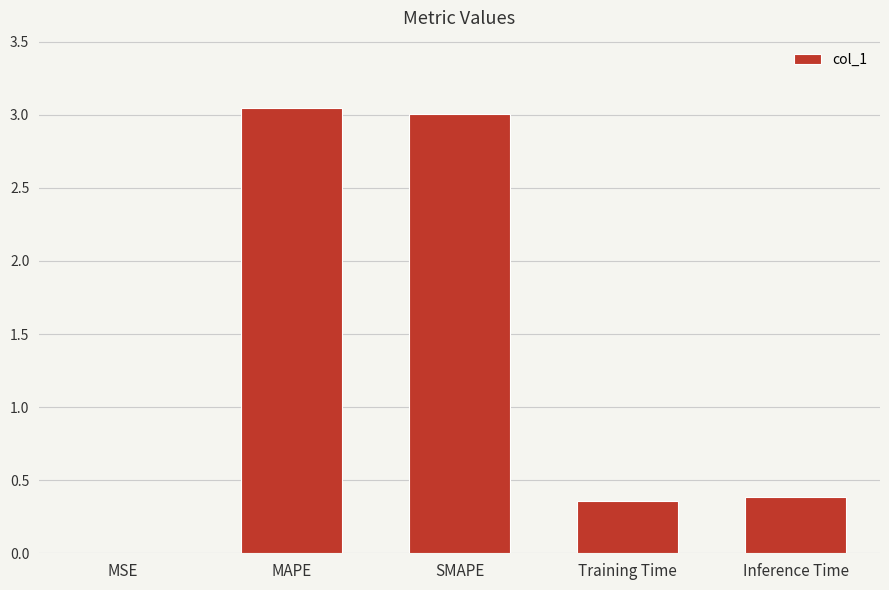

What is the change in value from SMAPE to Inference Time?

-2.6